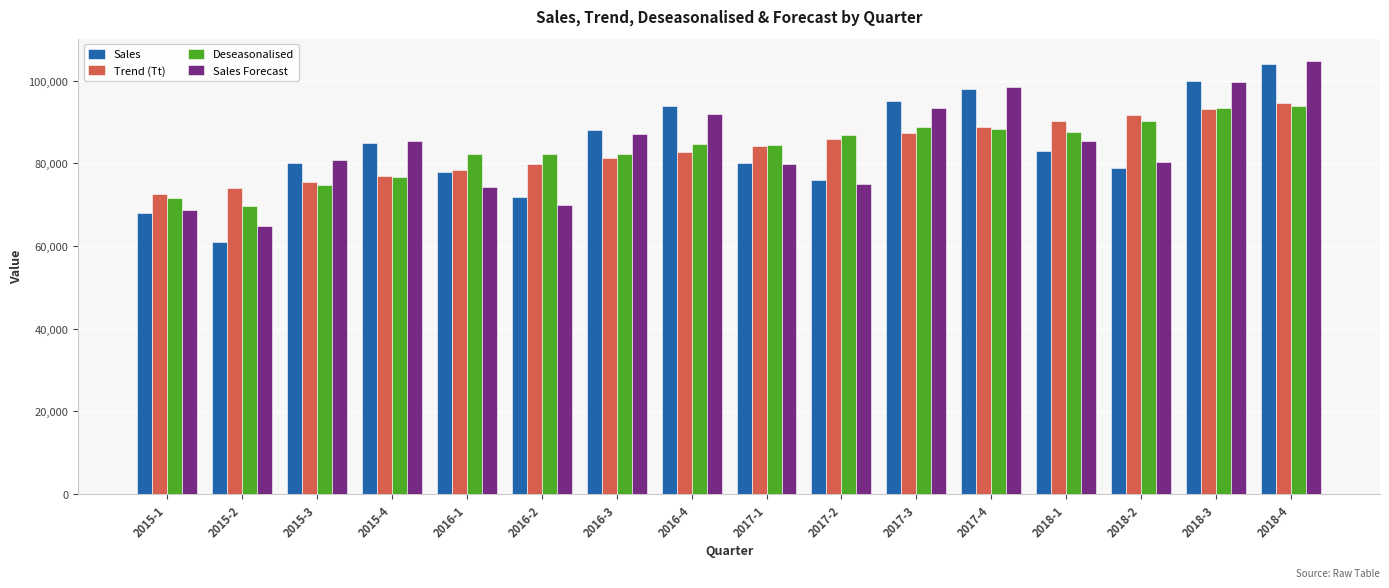

At which label is Trend (Tt) closest to 83606?

2016-4